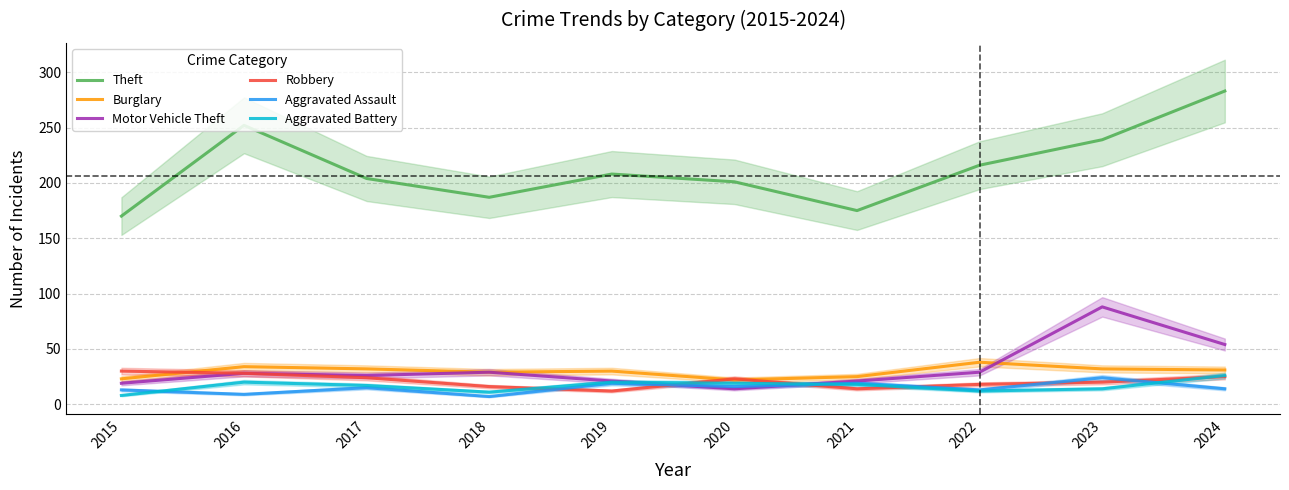

At which label does Aggravated Battery first exceed 18?

2016